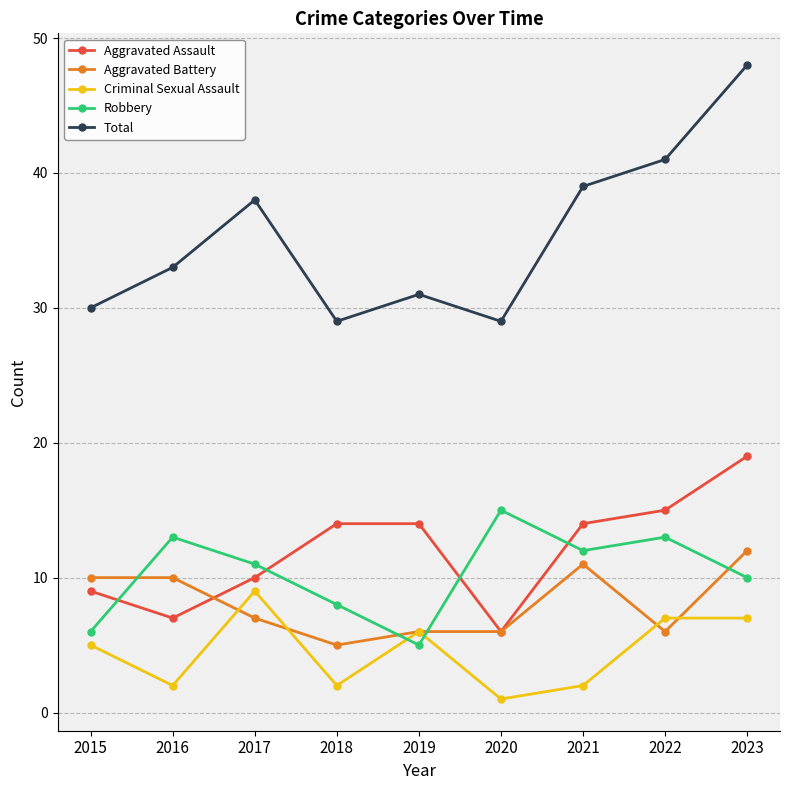

What is the minimum value shown in the chart?

1